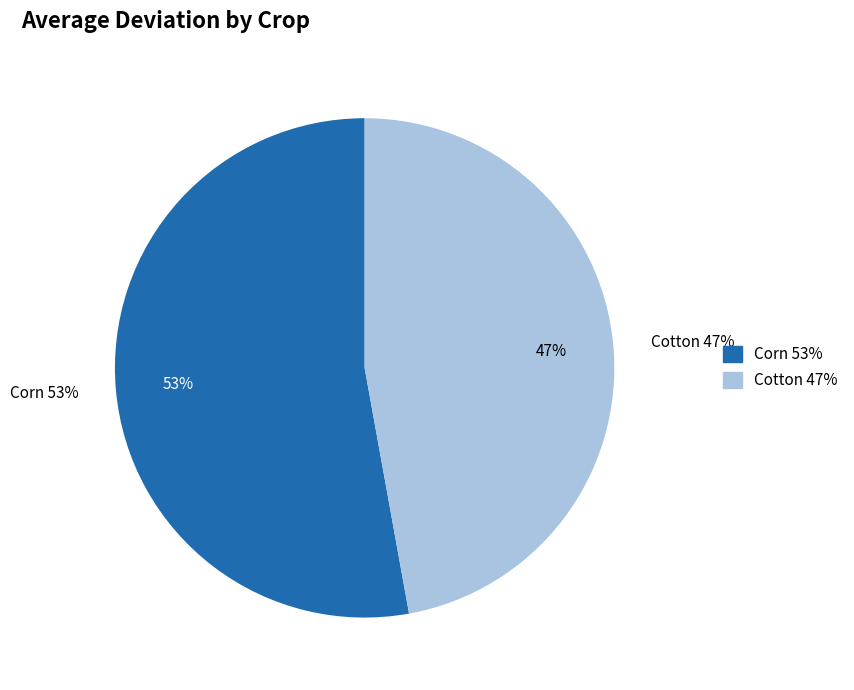

What percentage is NOT represented by Cotton?

52.8%